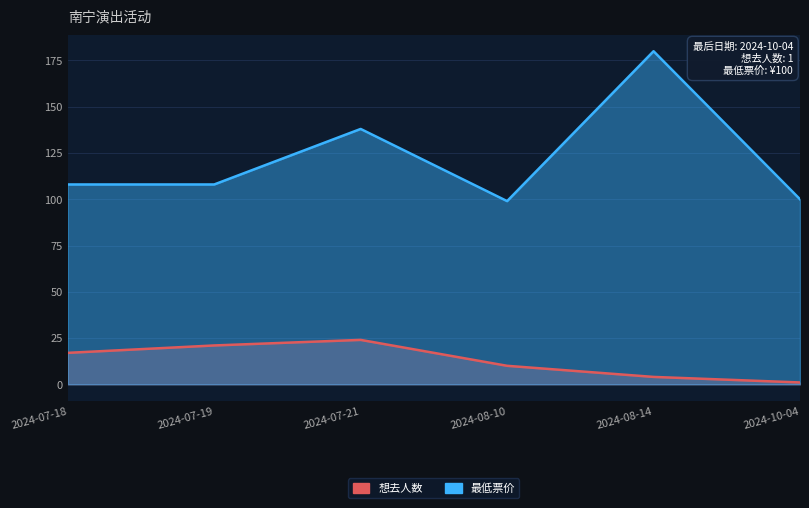

The value of 最低票价 at 2024-07-18 is 43. True or false?

False